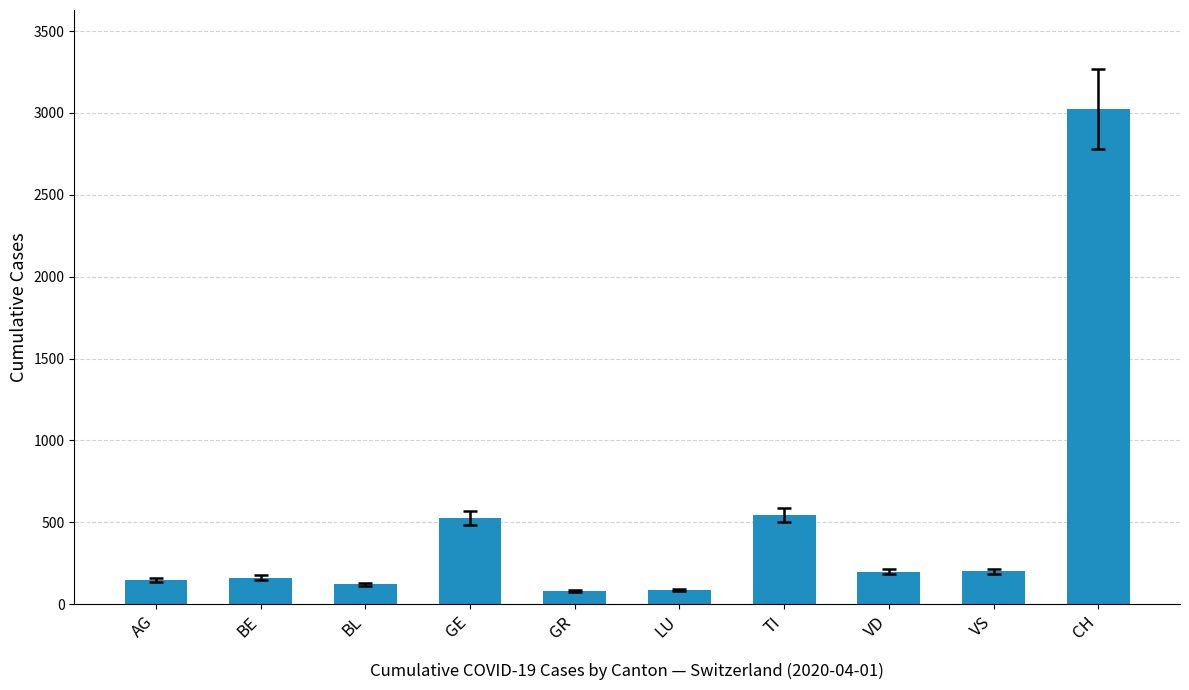

At which label does the data first exceed 198?

GE